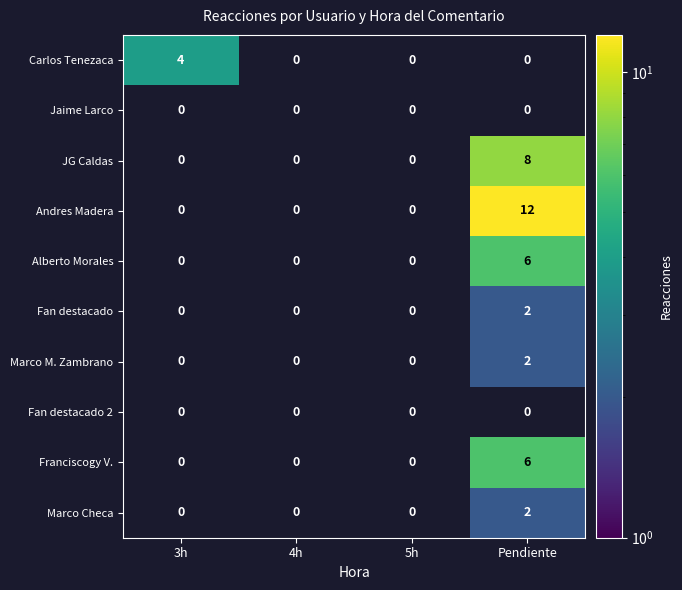

What is the sum of all JG Caldas values?

8